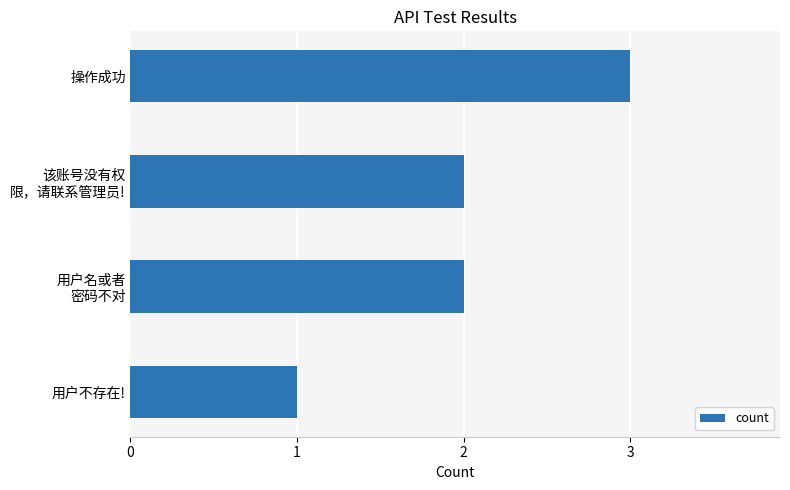

At which category does the chart reach its minimum across all series?

用户不存在!